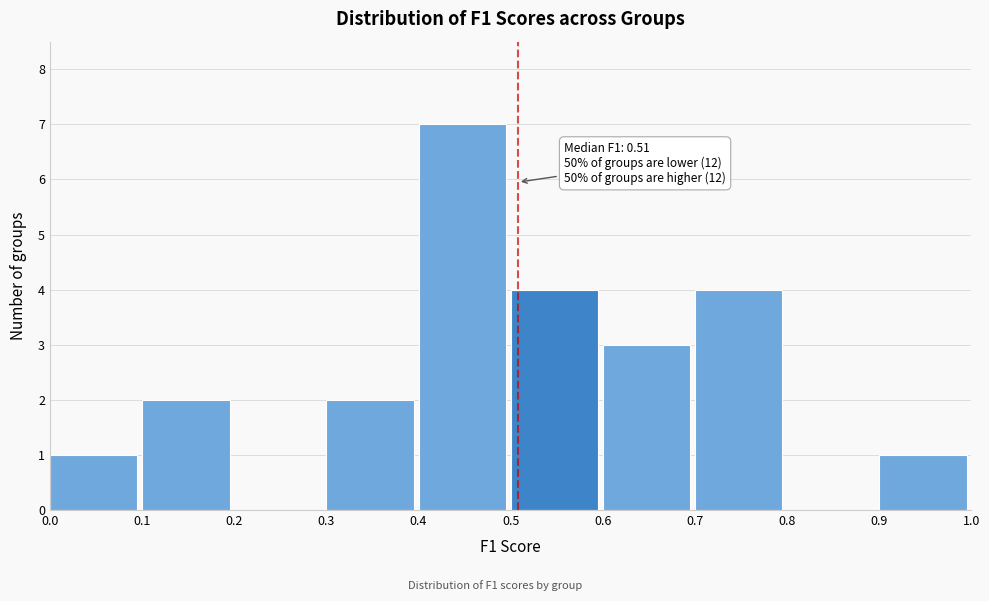

Which range on the x-axis has the tallest bar?

0.4 to 0.5